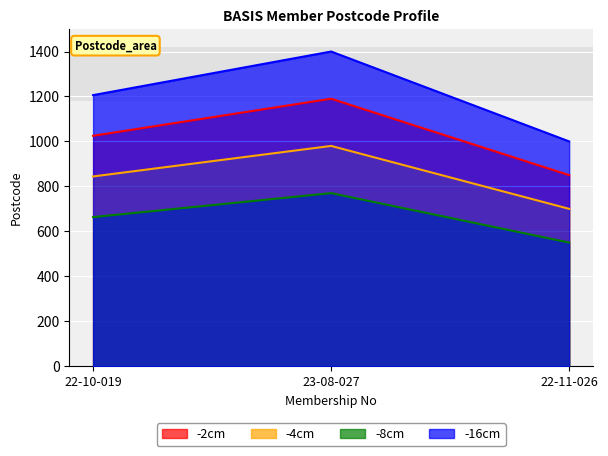

What is the difference between the -4cm values at 23-08-027 and 22-10-019?

135.8